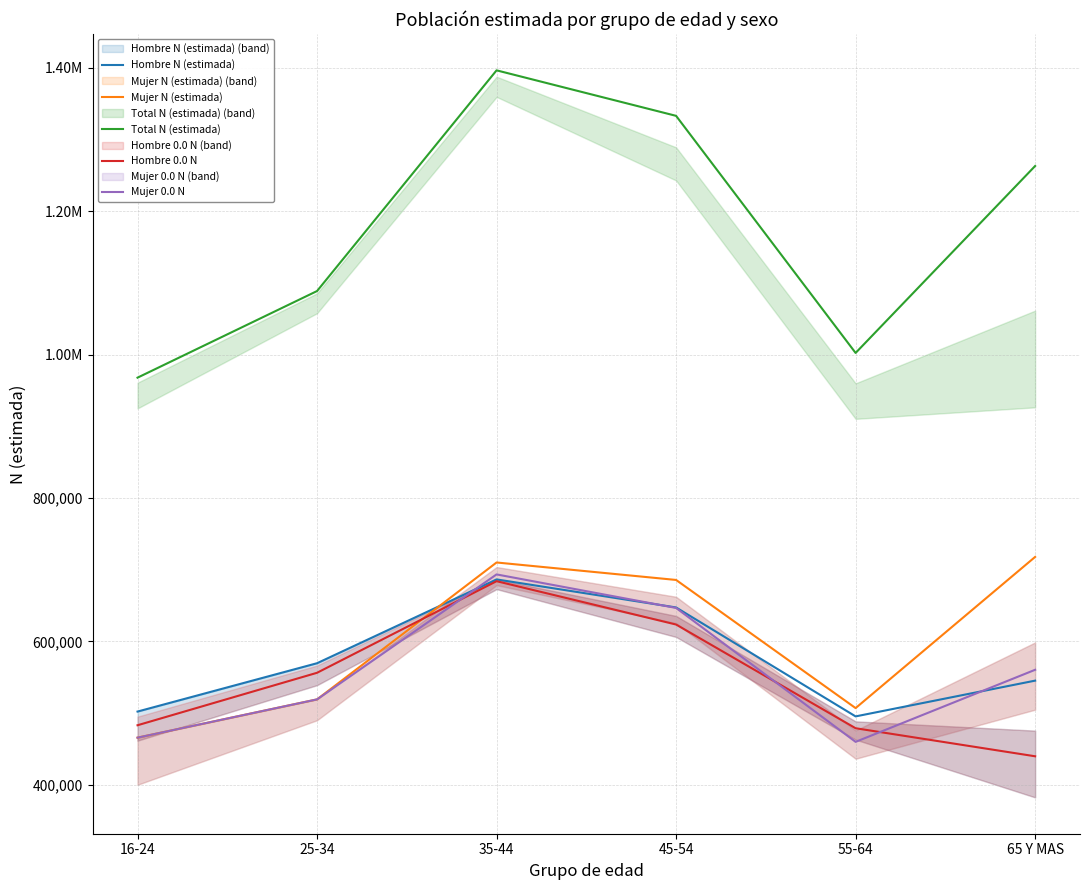

Which series has the largest range (max minus min)?

Total N (estimada)